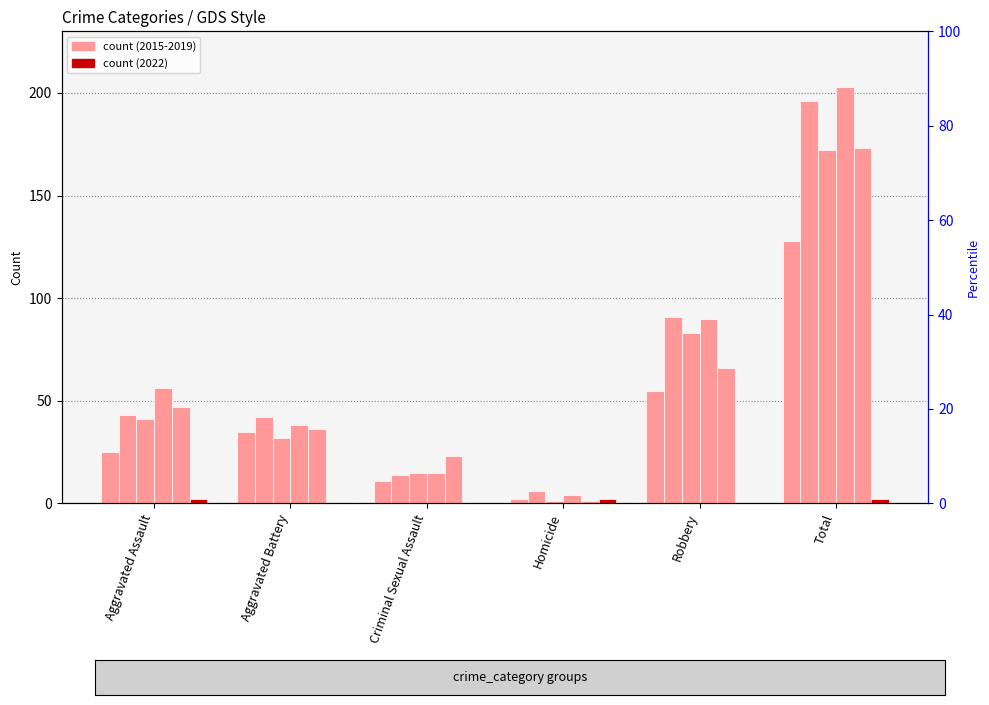

What is the difference between the second highest and second lowest values in the 2022 series?

2